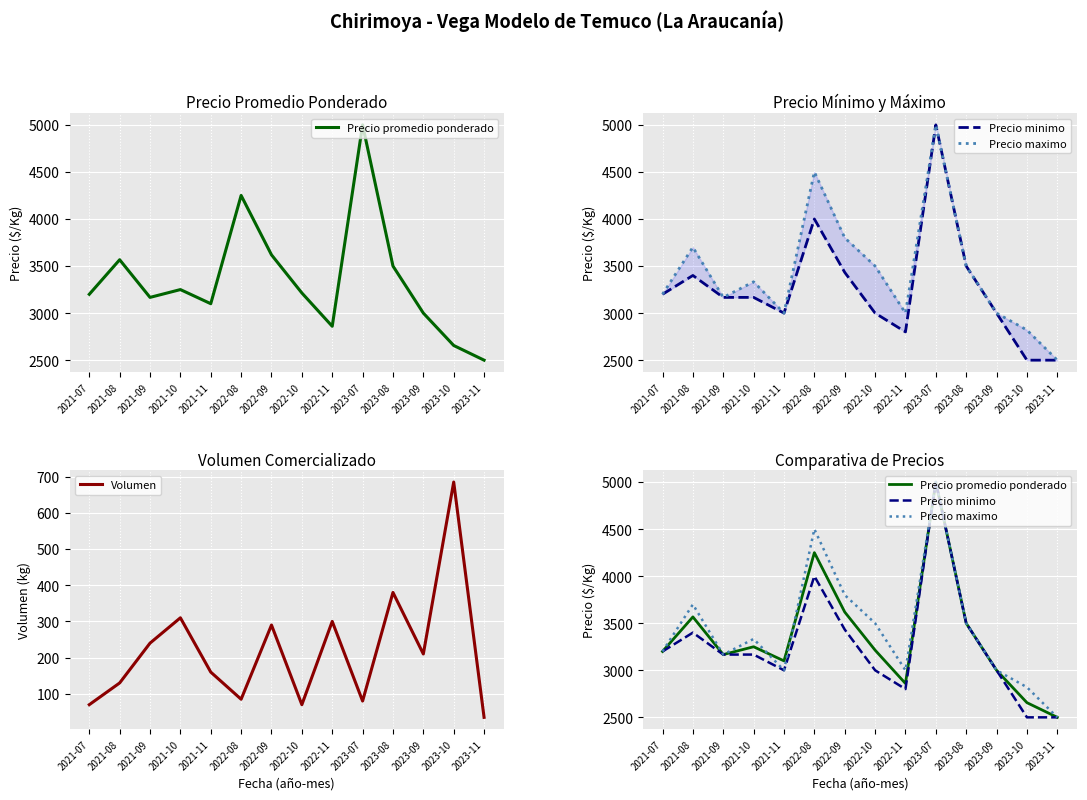

True or false: Precio promedio ponderado and Volumen intersect in this chart.

False